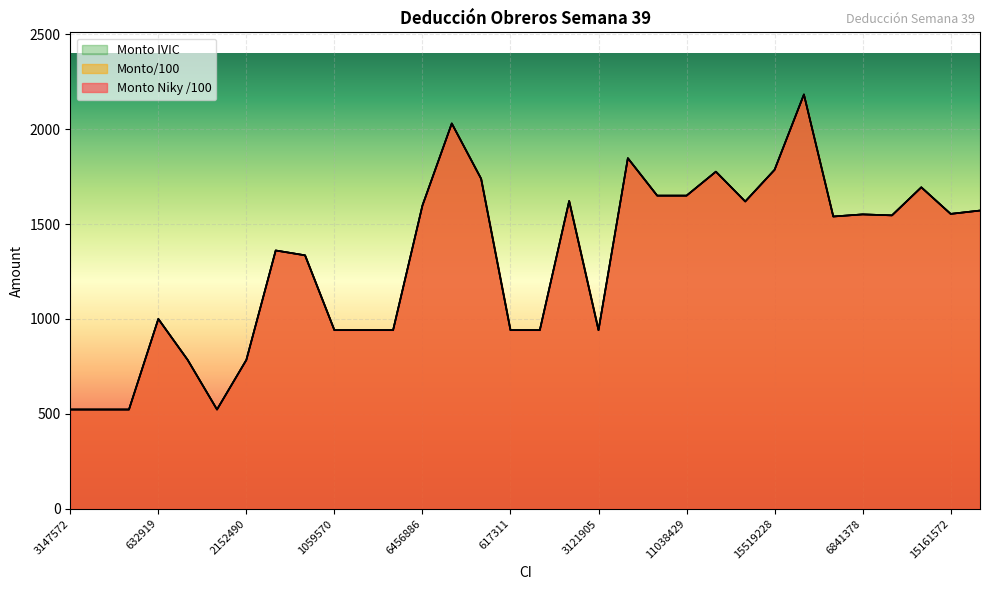

How many interior local valleys does the Monto/100 series have?

7